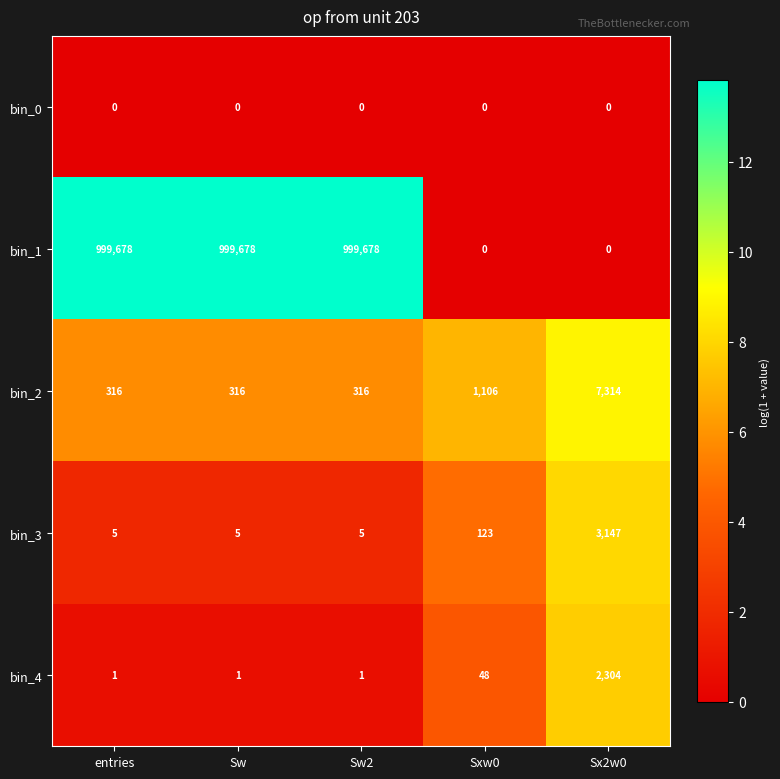

The value of bin_4 at Sx2w0 is 2304. True or false?

True